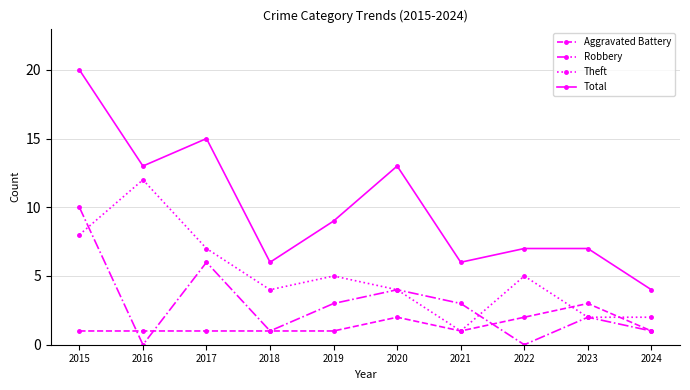

True or false: Total and Theft cross at least once.

False